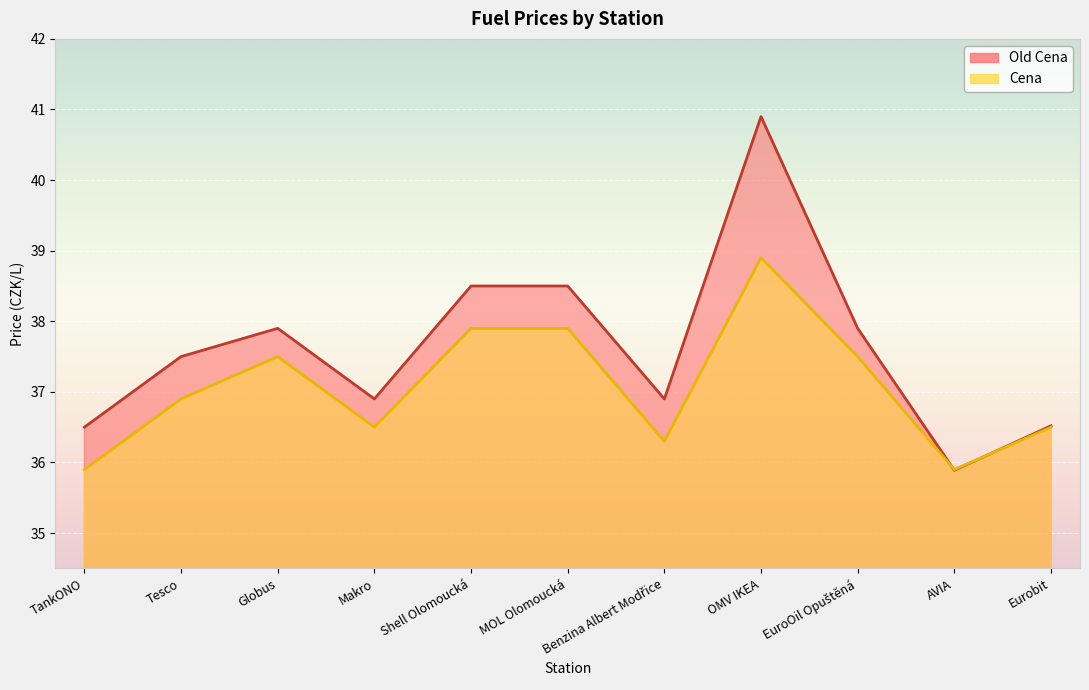

True or false: Old Cena has a value of 11.5 at TankONO.

False